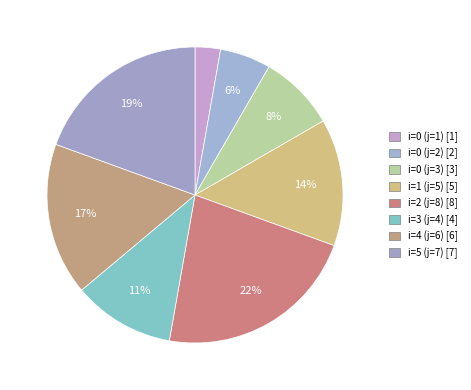

The i=1 (j=5) slice represents 21% of the pie. True or false?

False